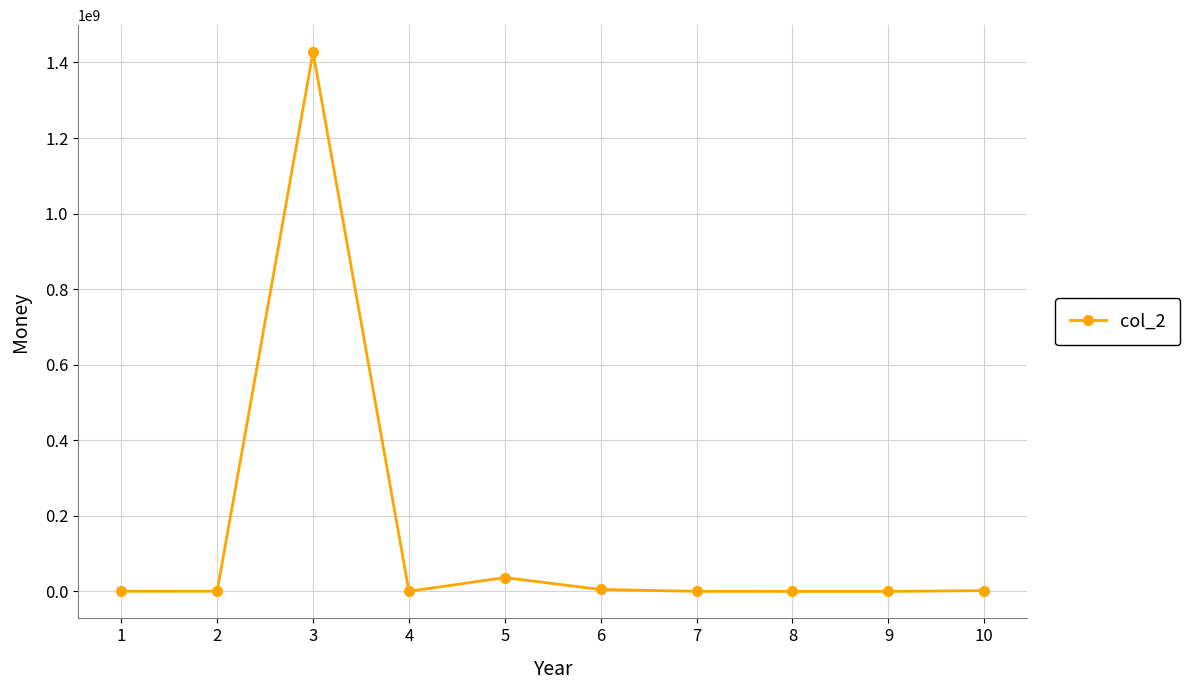

Does the chart have visible grid lines?

Yes